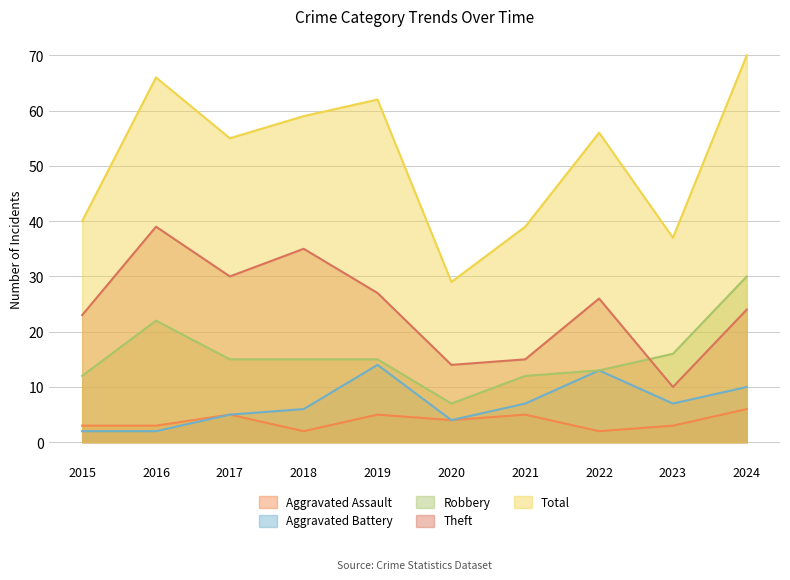

Which label corresponds to the largest value in the chart?

2024